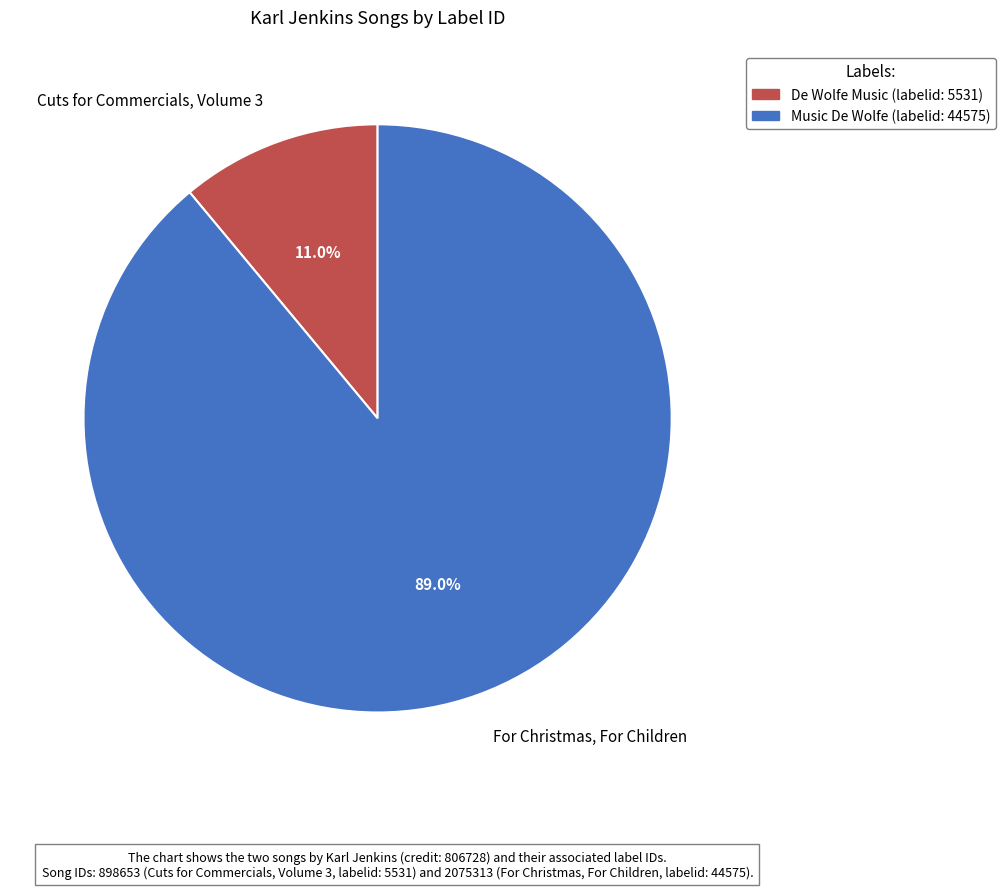

What is the ratio of the value at For Christmas, For Children to the value at Cuts for Commercials, Volume 3?

8.1